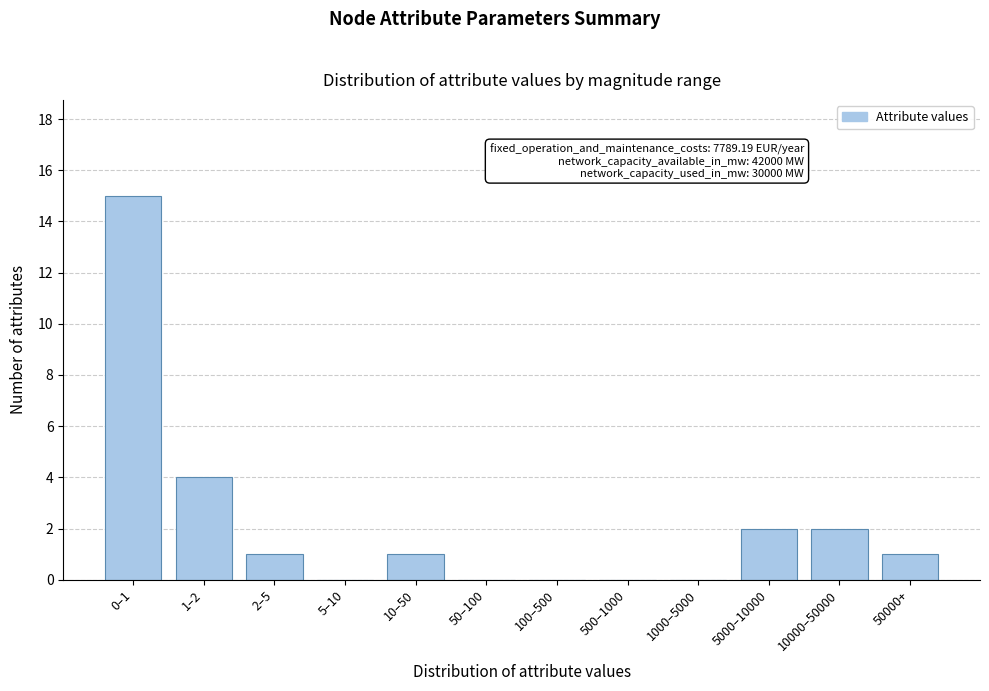

Reading left to right, extract all data points from this chart.

0–1=15	1–2=4	2–5=1	5–10=0	10–50=1	50–100=0	100–500=0	500–1000=0	1000–5000=0	5000–10000=2	10000–50000=2	50000+=1